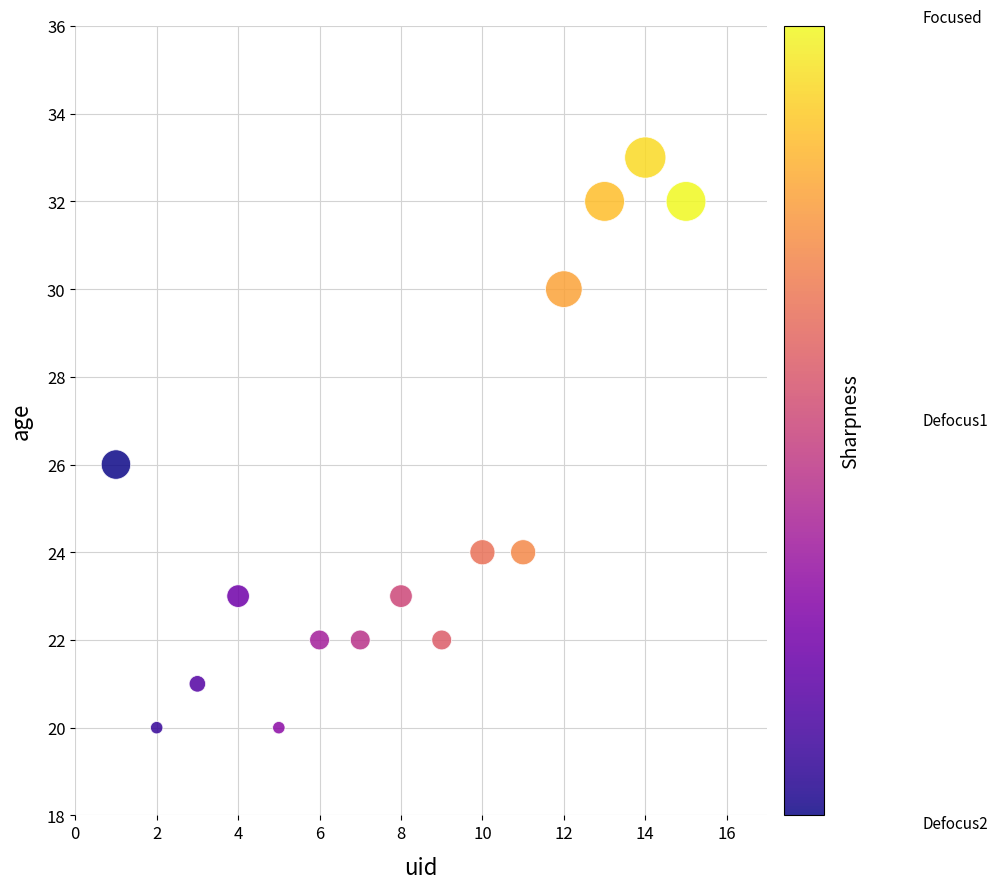

What is the range of X values (max minus min)?

14